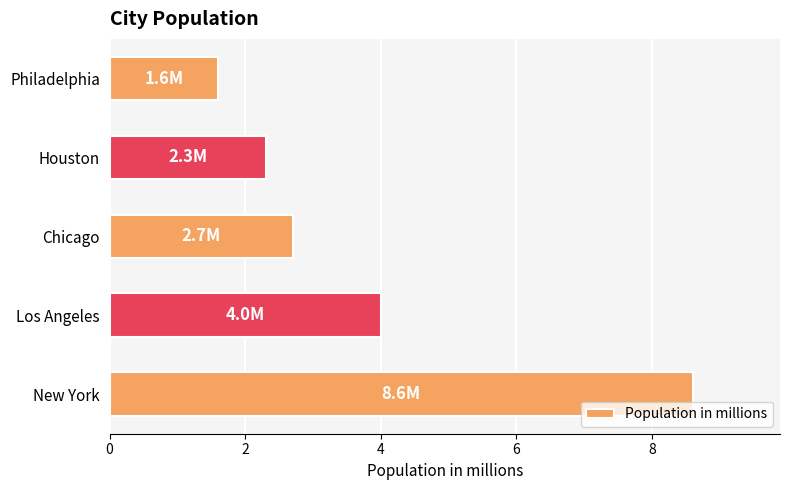

List the labels in order of value, smallest first.

Philadelphia, Houston, Chicago, Los Angeles, New York